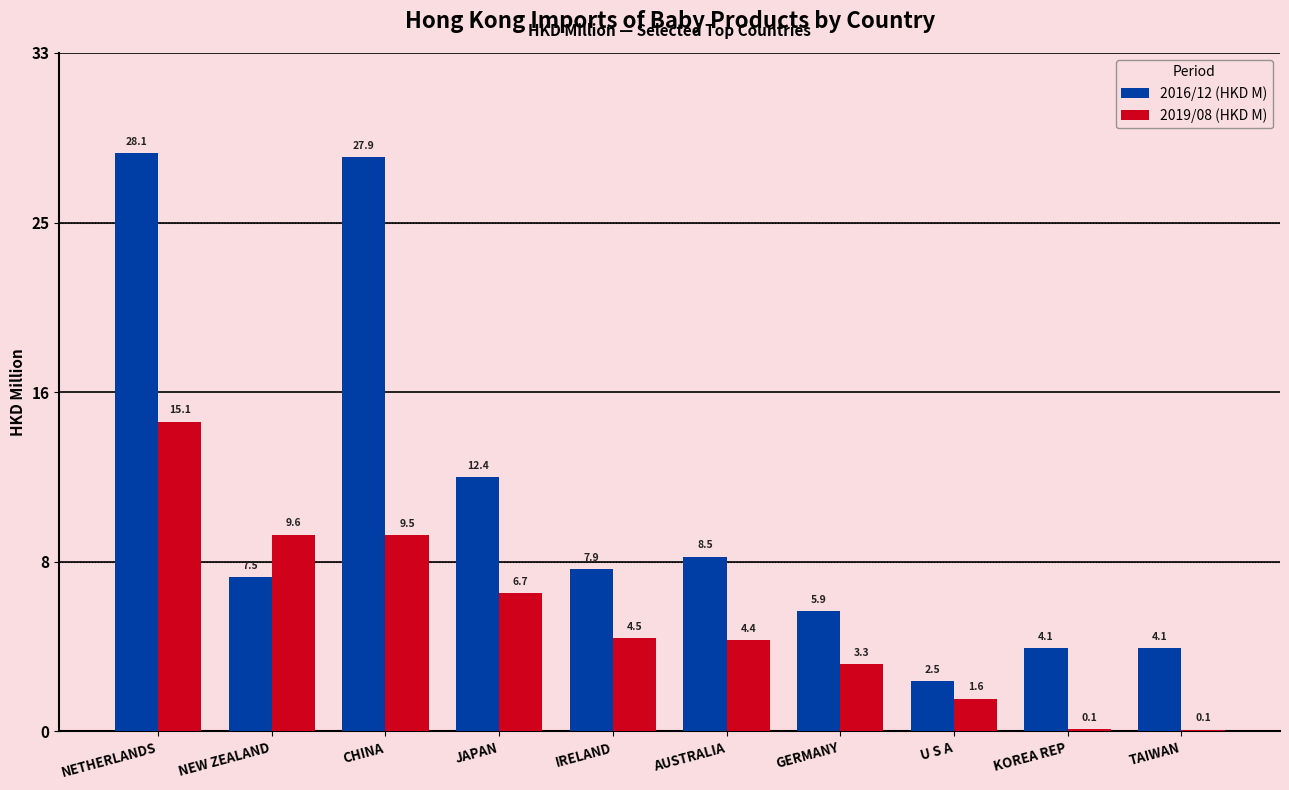

True or false: 2019/08 (HKD M) has a value of 6.7 at JAPAN.

True